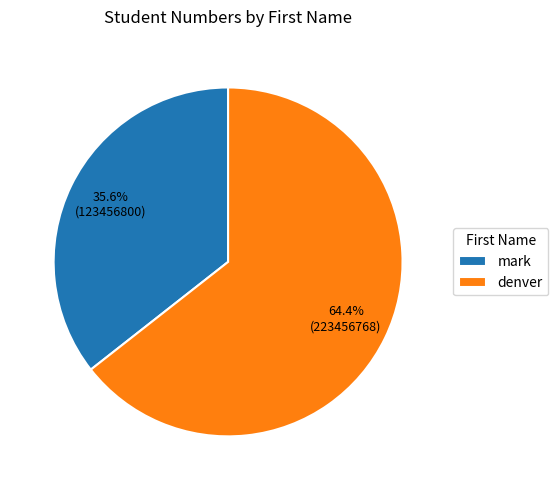

What percentage is the mark slice, to the nearest percent?

36%